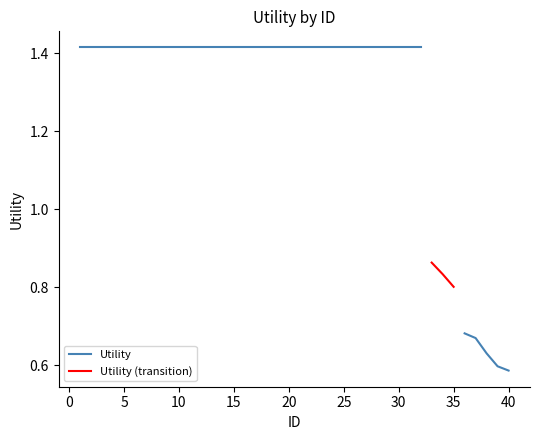

Reading left to right, list all the values displayed in this chart.

1.4	1.4	1.4	1.4	1.4	1.4	1.4	1.4	1.4	1.4	1.4	1.4	1.4	1.4	1.4	1.4	1.4	1.4	1.4	1.4	1.4	1.4	1.4	1.4	1.4	1.4	1.4	1.4	1.4	1.4	1.4	1.4	0.9	0.8	0.8	0.7	0.7	0.6	0.6	0.6